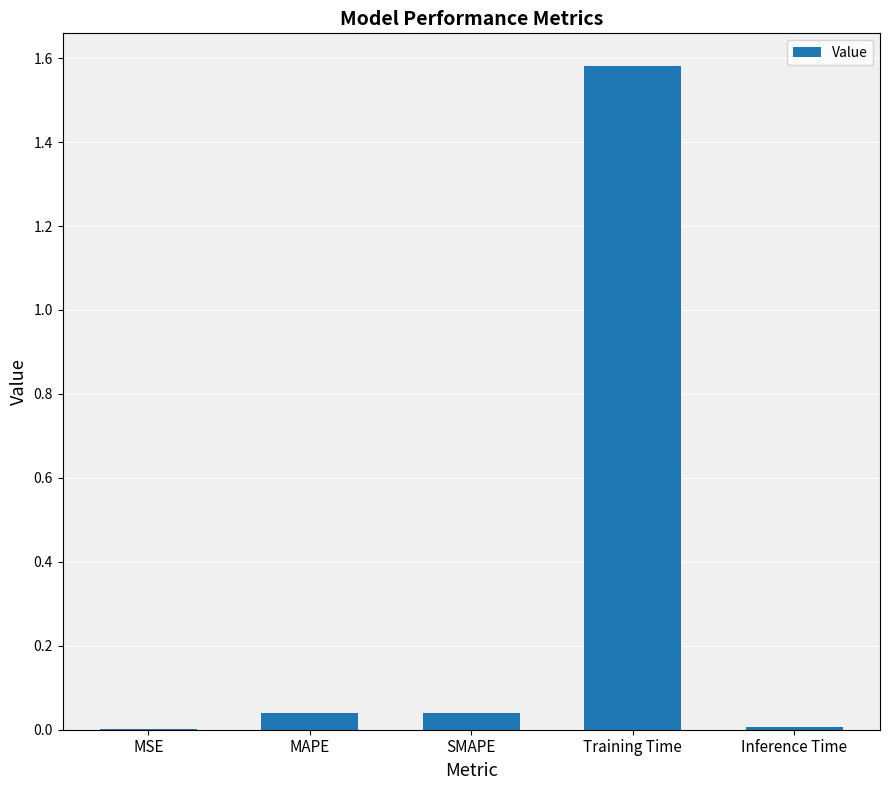

Which has a higher value, Training Time or Inference Time?

Training Time